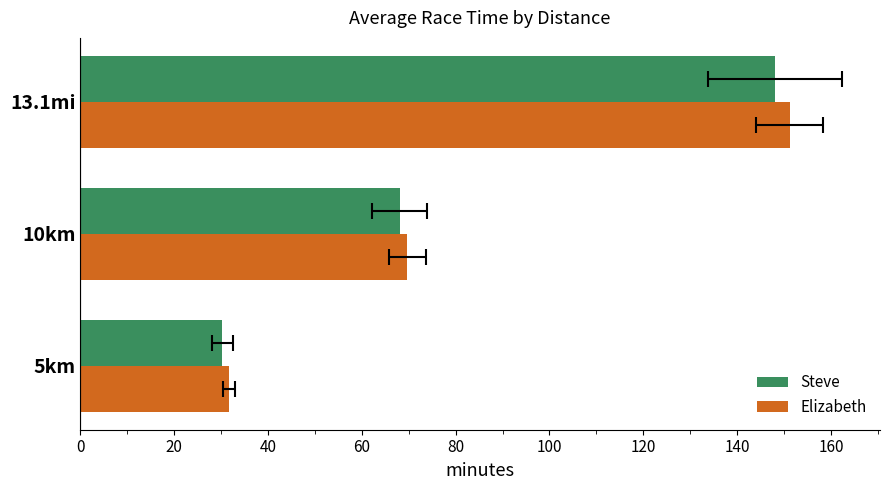

What are all the series names shown in the legend?

Steve, Elizabeth